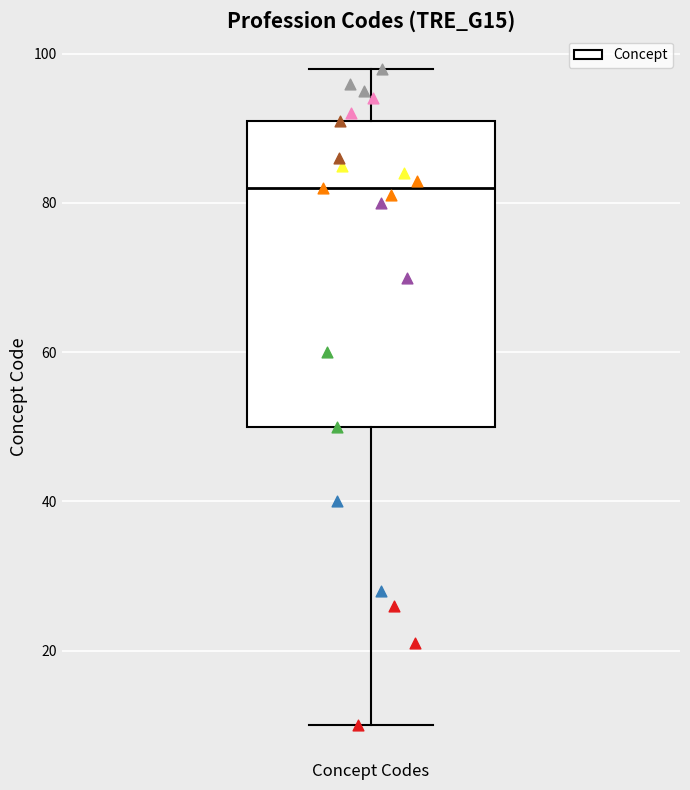

Where does the upper whisker of the box for Concept Codes end on the y-axis? The values are not printed on the chart, so give them approximately, as read against the axis.

98